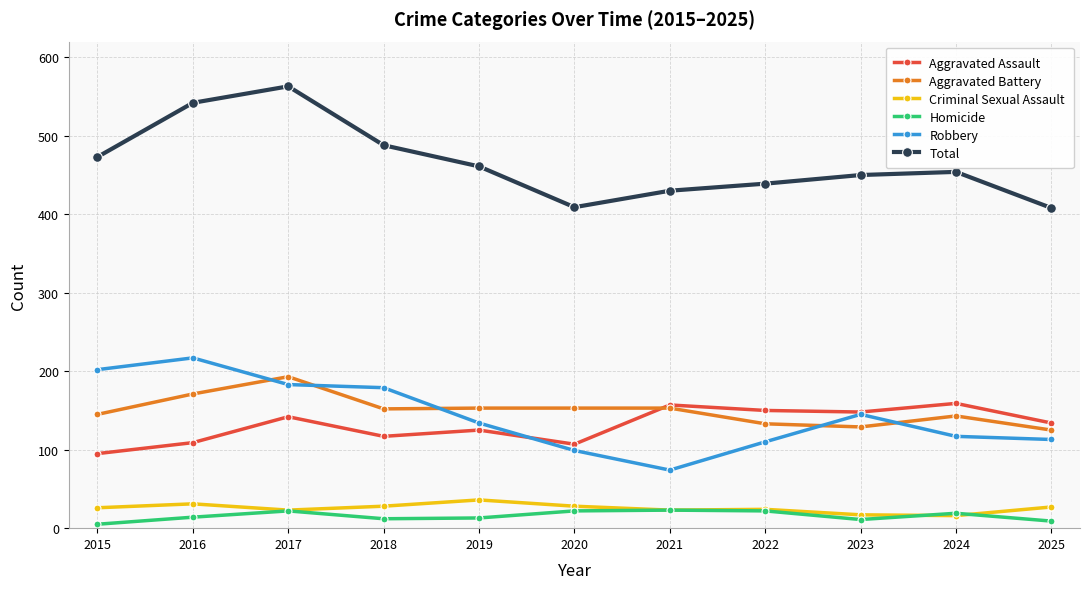

What is the sum of all Robbery values?

1573